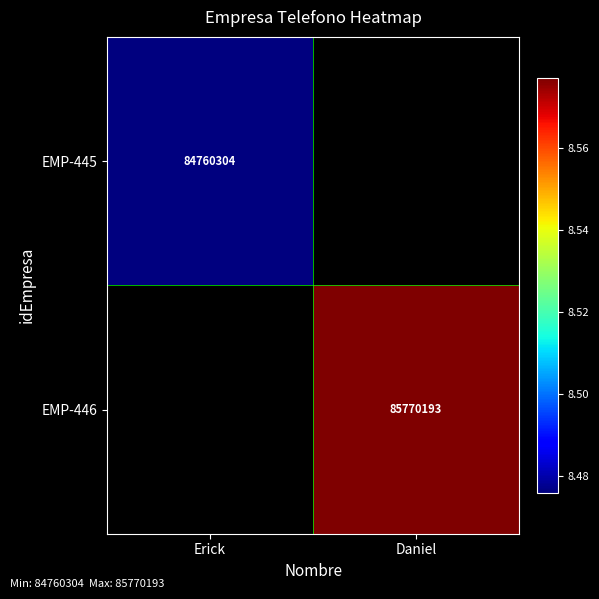

At how many categories does at least one series exceed 85245577?

1